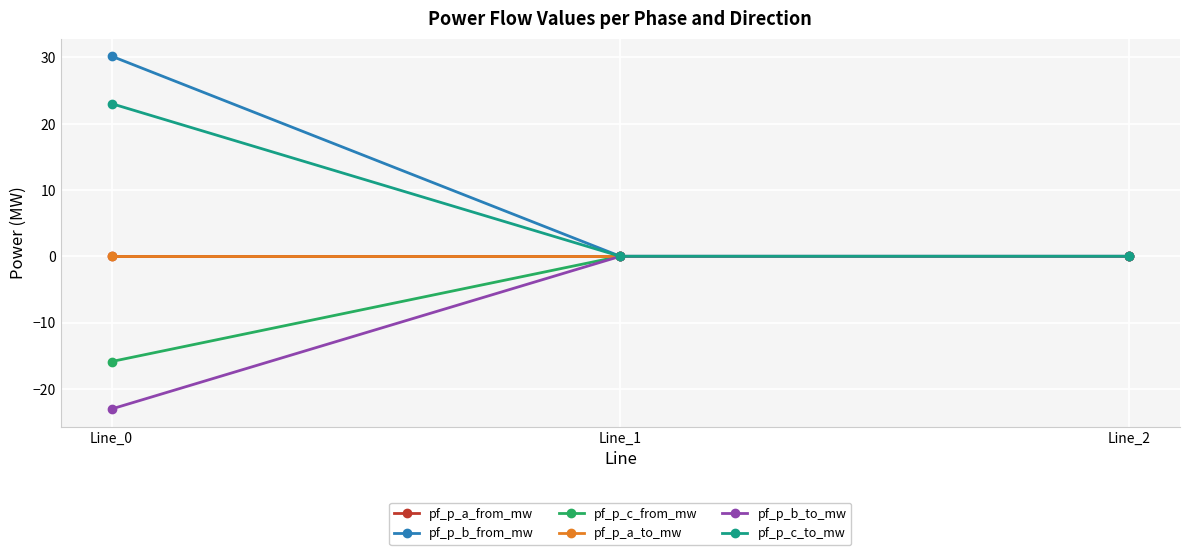

What are all the series names shown in the legend?

pf_p_a_from_mw, pf_p_b_from_mw, pf_p_c_from_mw, pf_p_a_to_mw, pf_p_b_to_mw, pf_p_c_to_mw